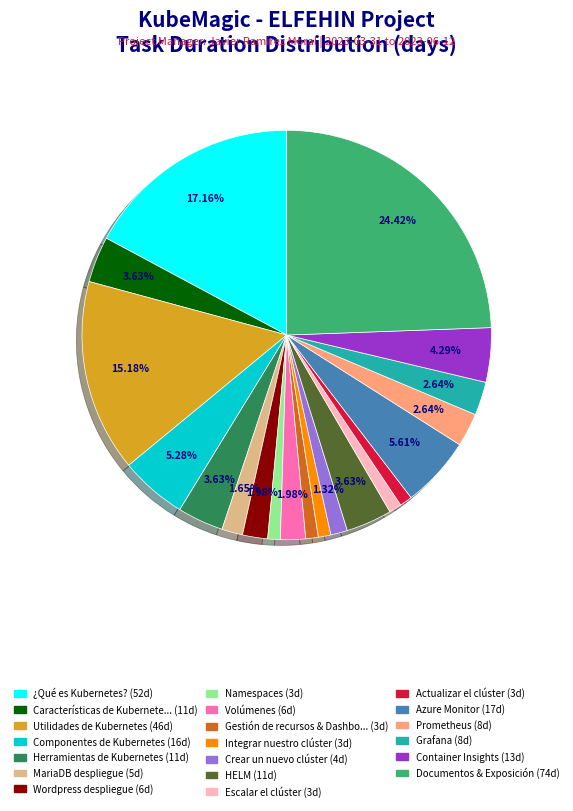

Is there a majority slice in this chart?

No